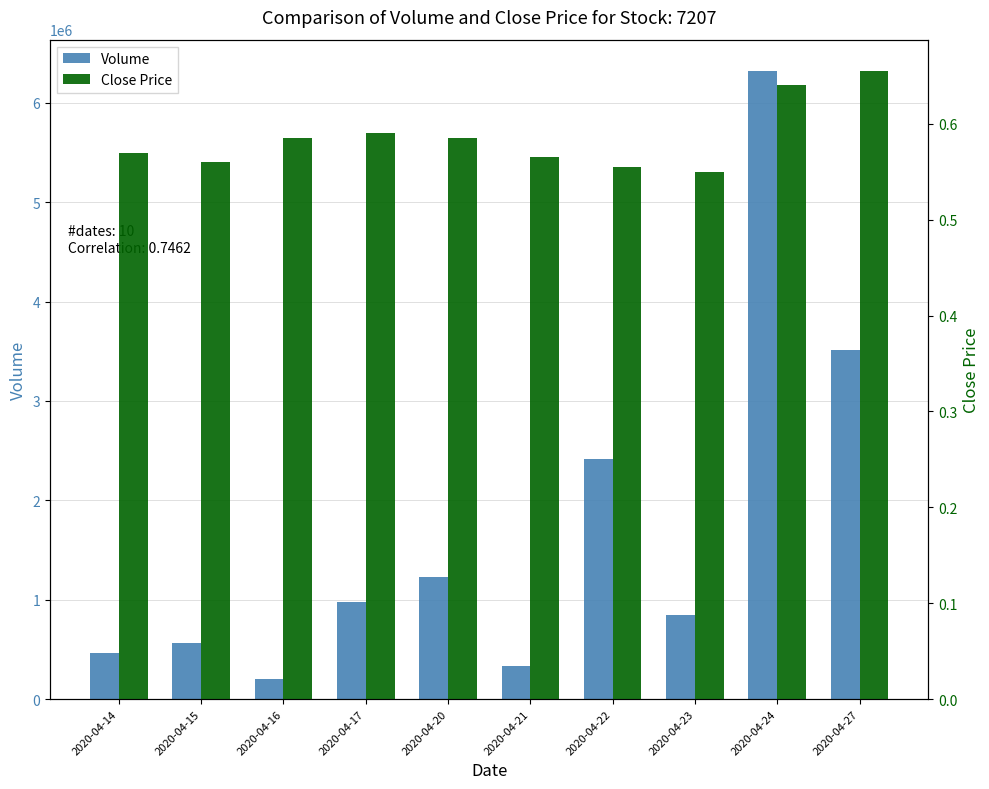

At which label does Close Price reach its peak?

2020-04-27